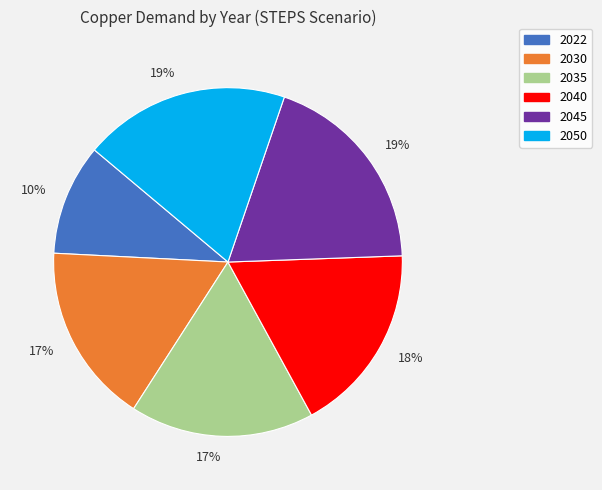

To the nearest percent, what is the average slice percentage?

17%